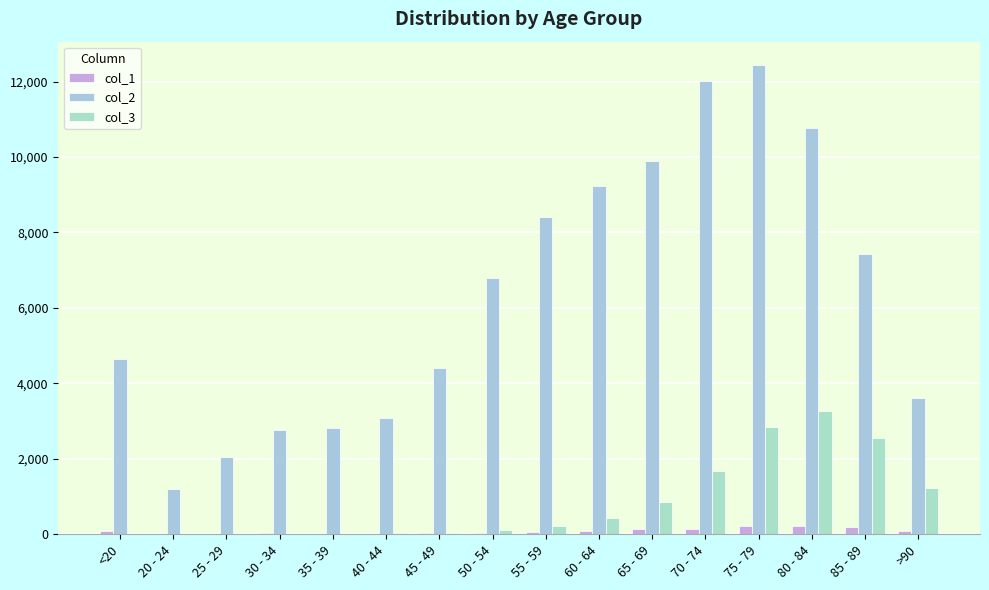

What is the sum of all col_2 values?

101482